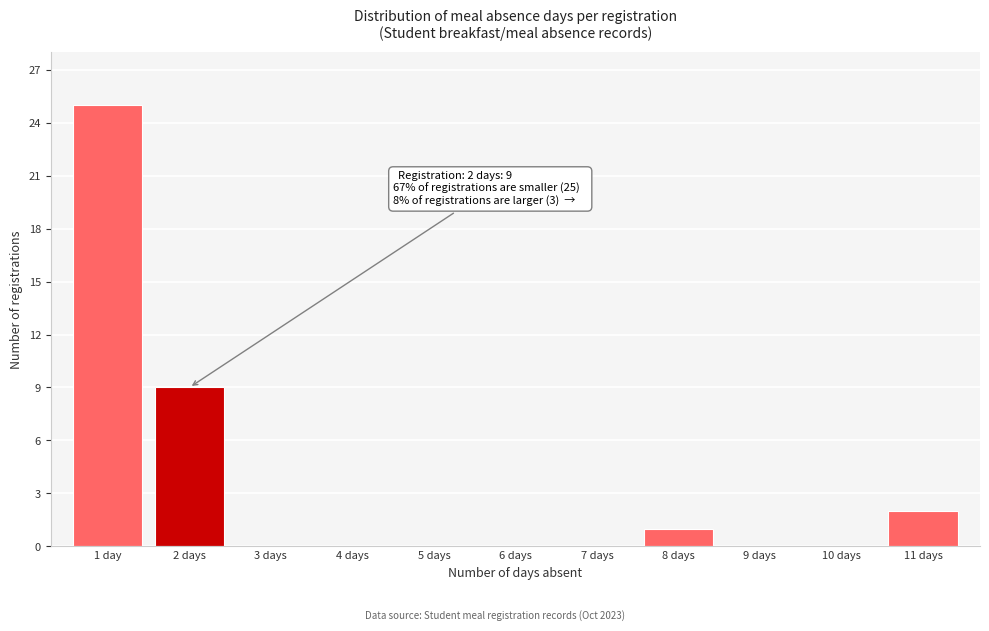

Reading left to right, what are all the values shown in this chart?

1 day=25	2 days=9	3 days=0	4 days=0	5 days=0	6 days=0	7 days=0	8 days=1	9 days=0	10 days=0	11 days=2